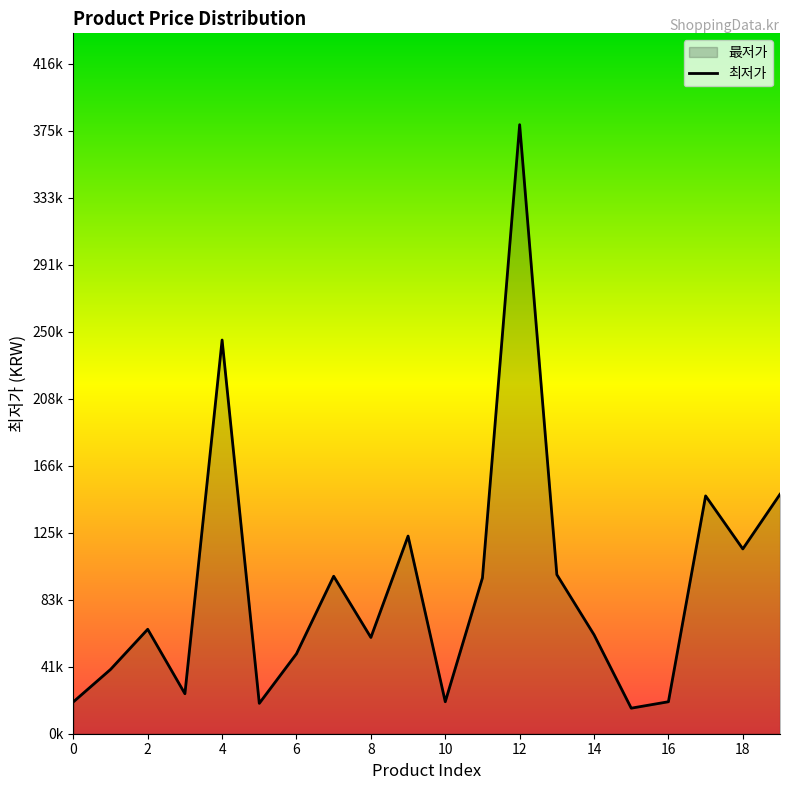

How many points are lower than both their immediate neighbors (excluding endpoints)?

6